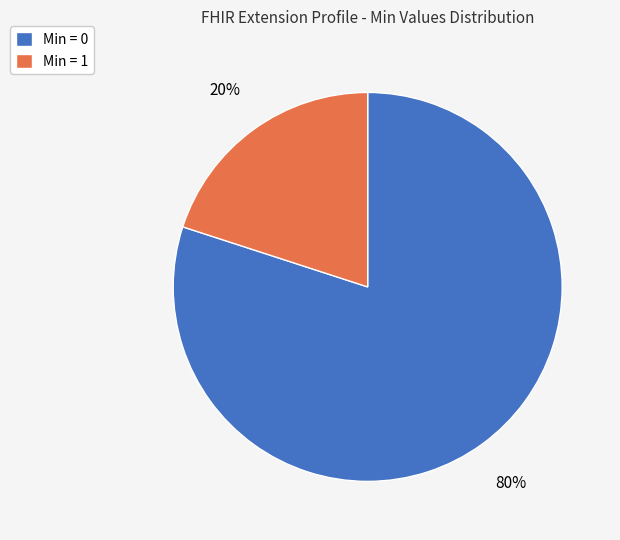

To the nearest percent, what portion does Min = 1 represent?

20%